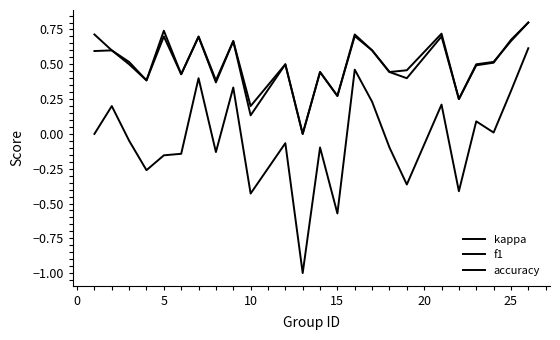

Count the f1 values in the range 0 to 1.

24